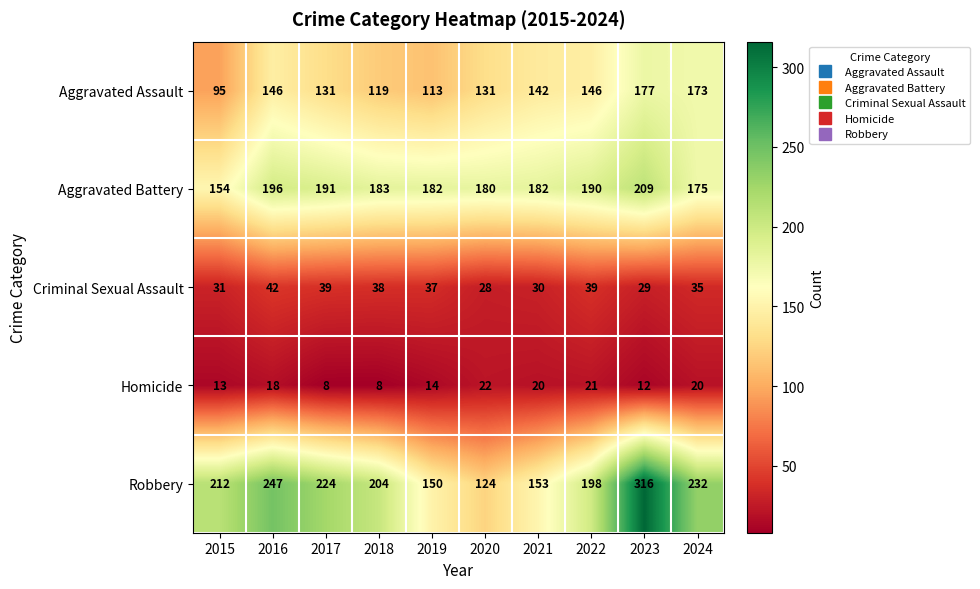

At how many categories does at least one series exceed 57?

10